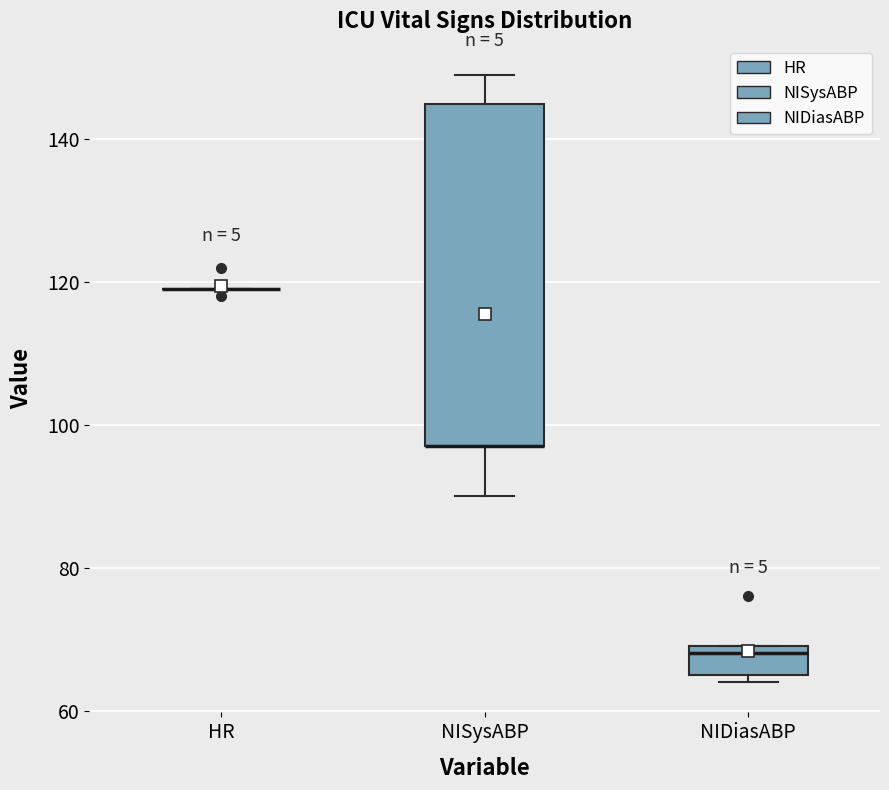

Reading left to right, read every box against the y-axis: the position of its median line, the range the box covers, and the ends of its whiskers. The values are not printed on the chart, so give them approximately, as read against the axis.

HR: box collapsed to a line at 120, whiskers 120 to 120
NISysABP: median 98 (drawn on the box's lower edge), box 98 to 146, whiskers 90 to 150
NIDiasABP: median 68, box 66 to 70, whiskers 64 to 70